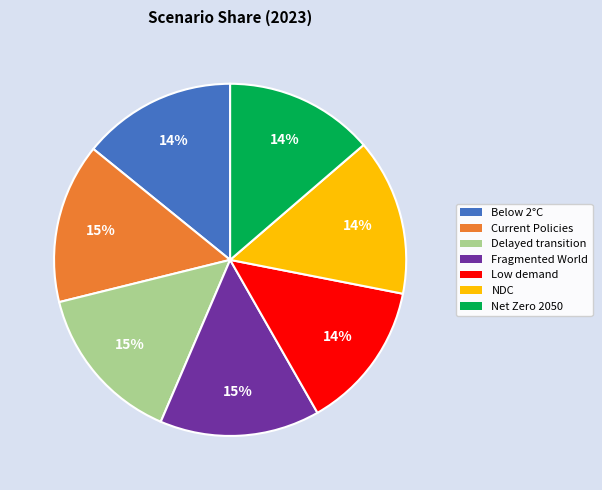

How many segments does this pie chart have?

7